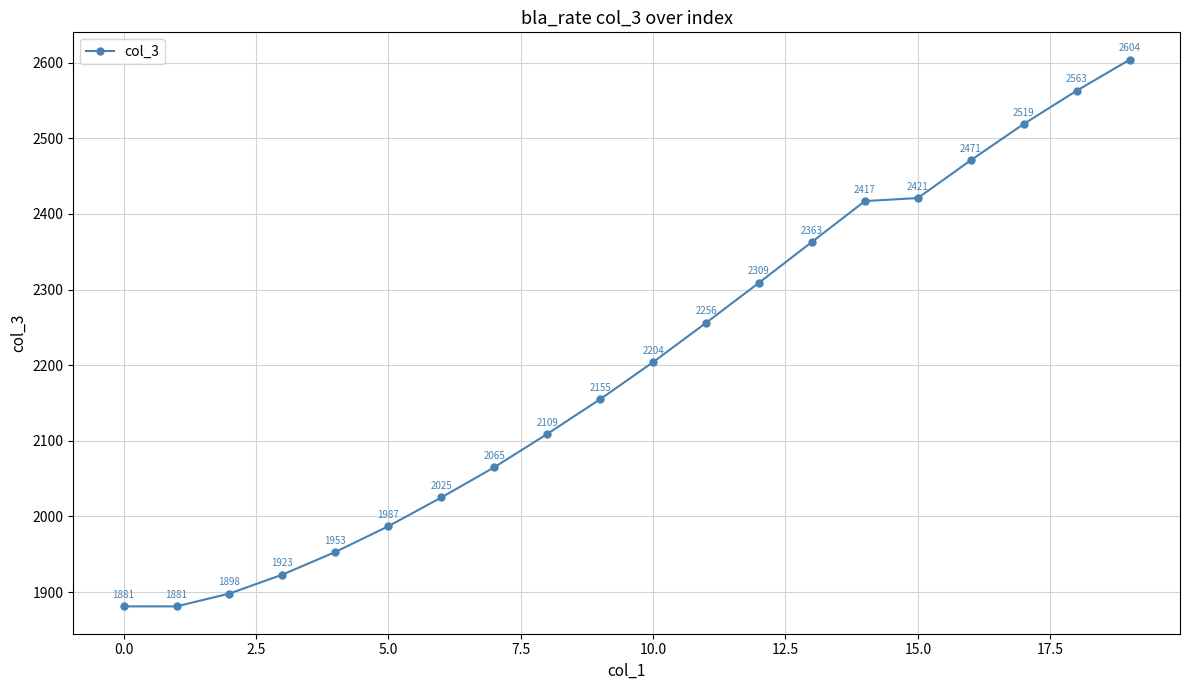

What is the value of the 10th point from the left?

2155